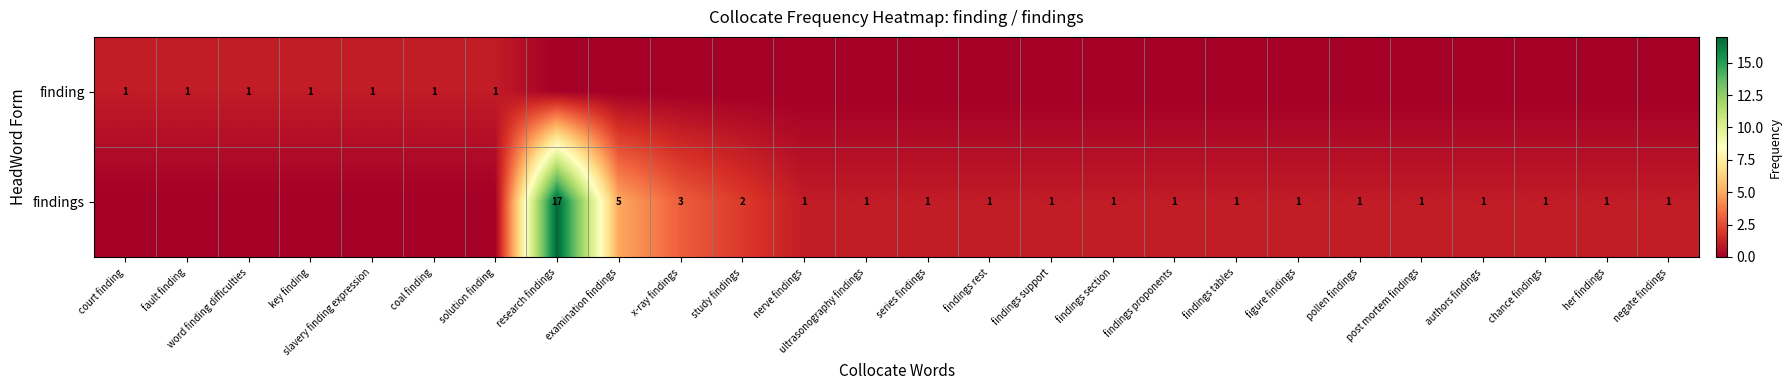

Is it true that findings equals 3 at examination findings?

False